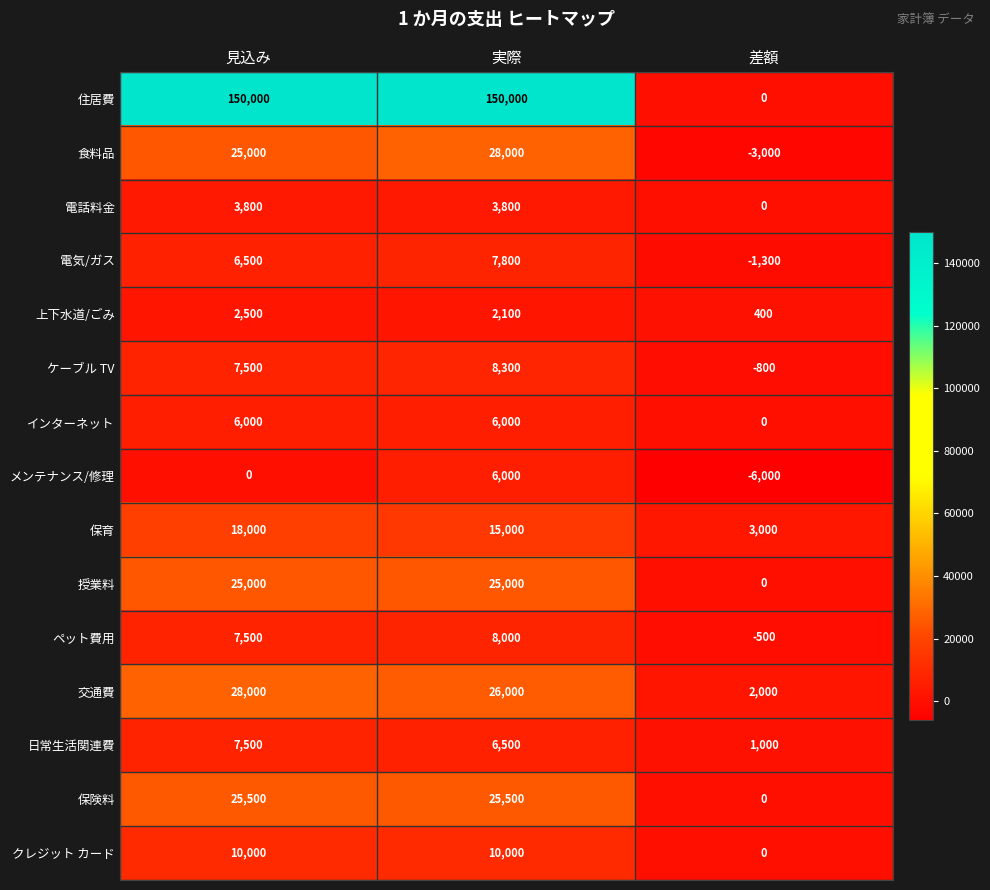

What is the total value across all series at 実際?

328000